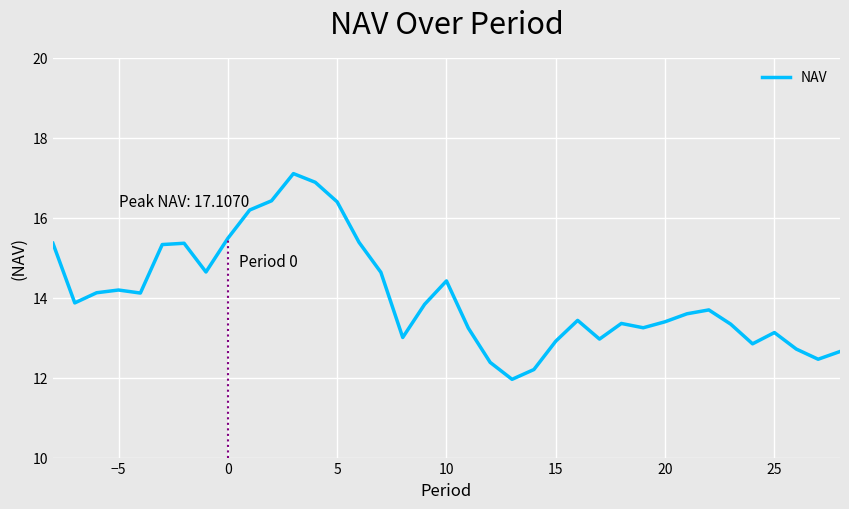

What is the difference between the maximum and minimum values?

5.1